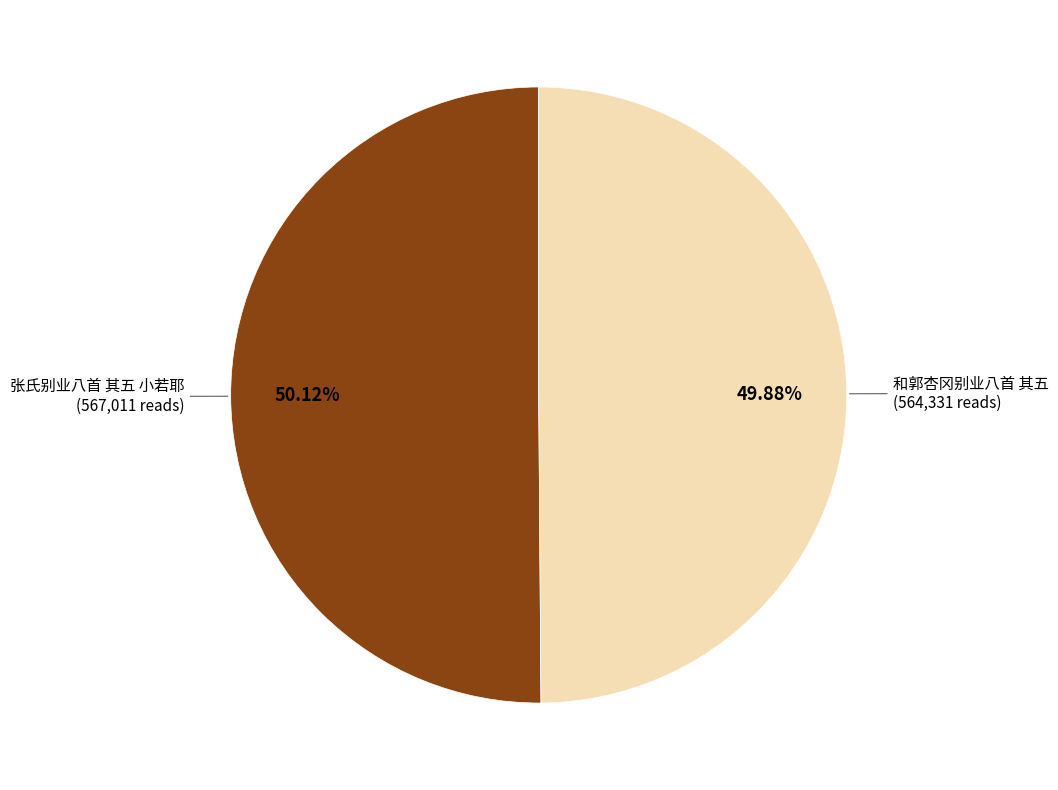

Do 张氏别业八首 其五 小若耶 and 和郭杏冈别业八首 其五 together represent more than half of the pie?

Yes